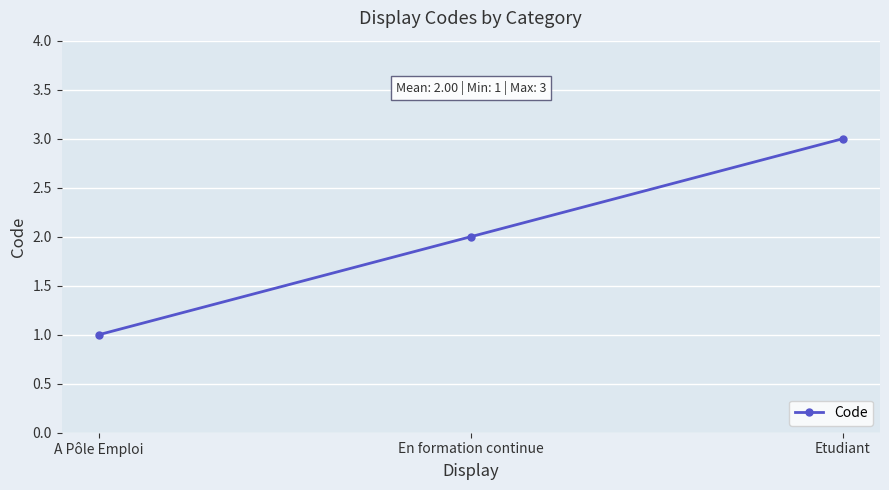

What is the sum of all values?

6